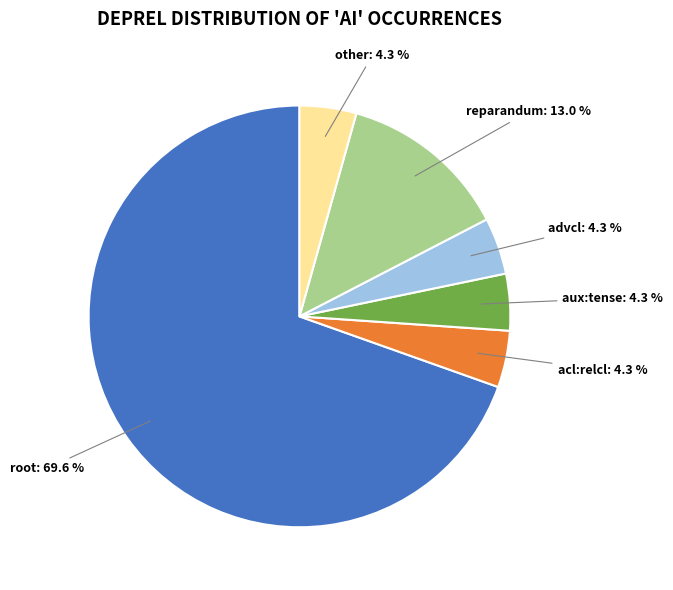

Is there a majority slice in this chart?

Yes